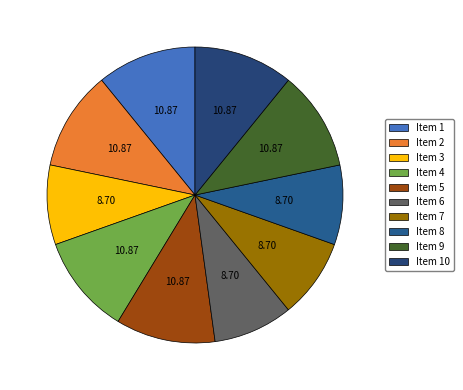

Do Item 4 and Item 1 together represent more than half of the pie?

No